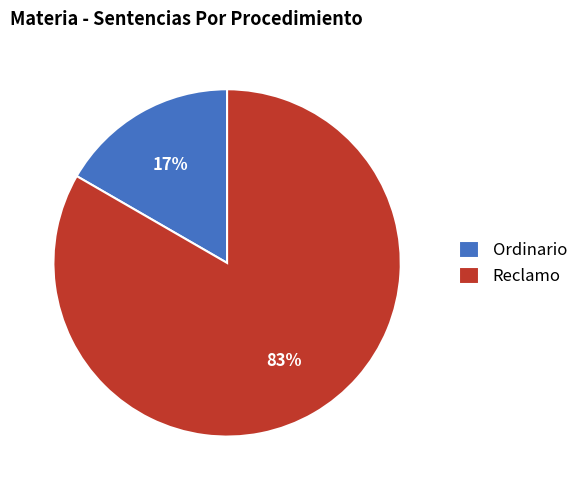

Count the number of slices in the pie.

2